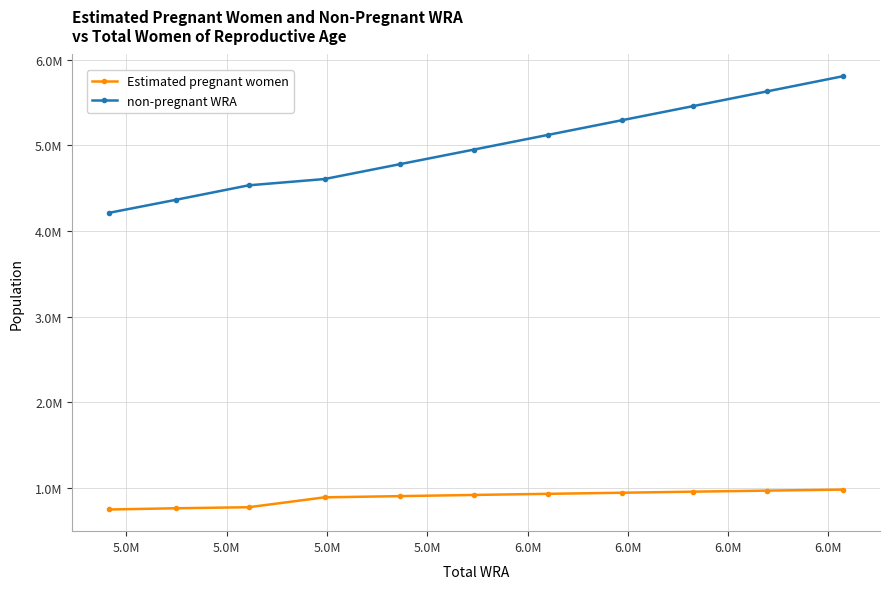

What is the difference between the second highest and minimum values in the Estimated pregnant women series?

220712.8